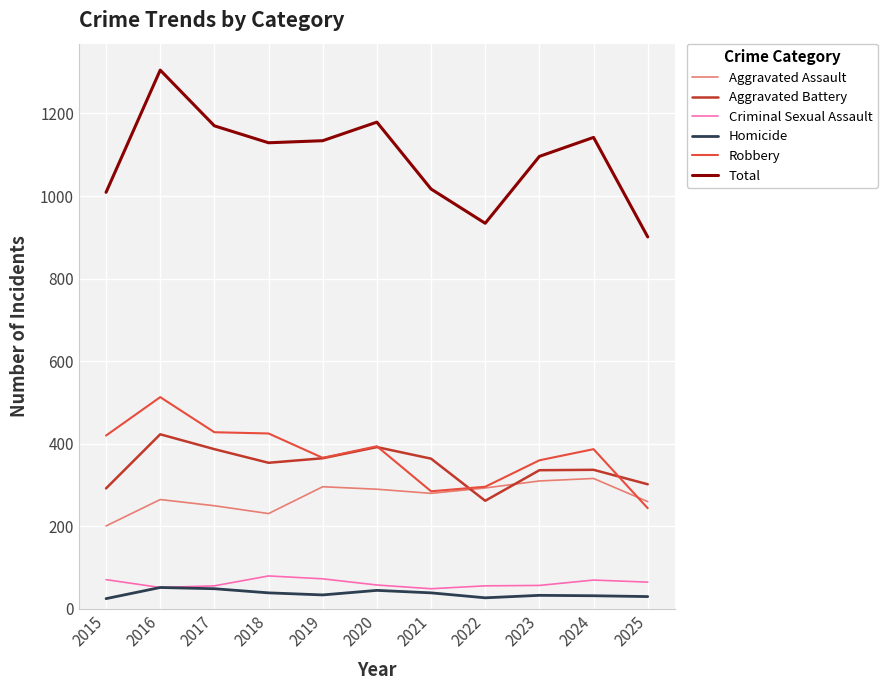

The Robbery series shows 119 at 2019. True or false?

False